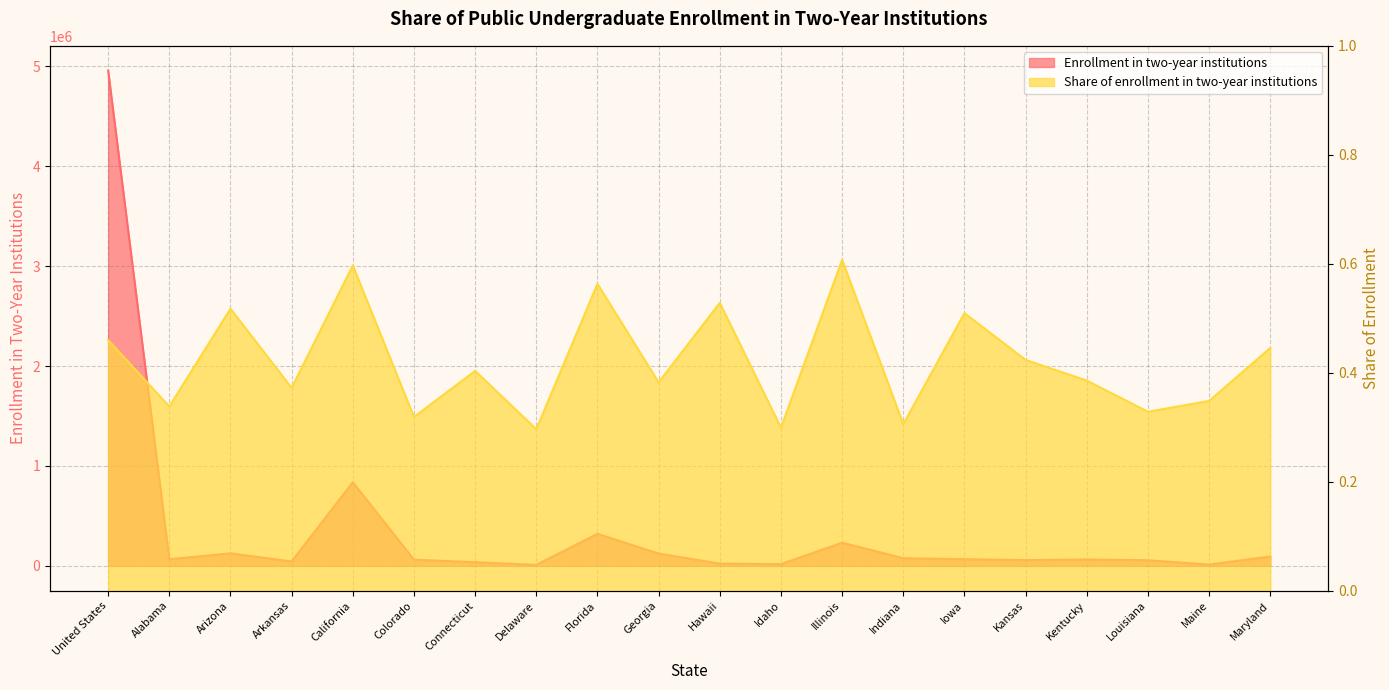

Between Arizona and Kansas, which is larger?

Arizona